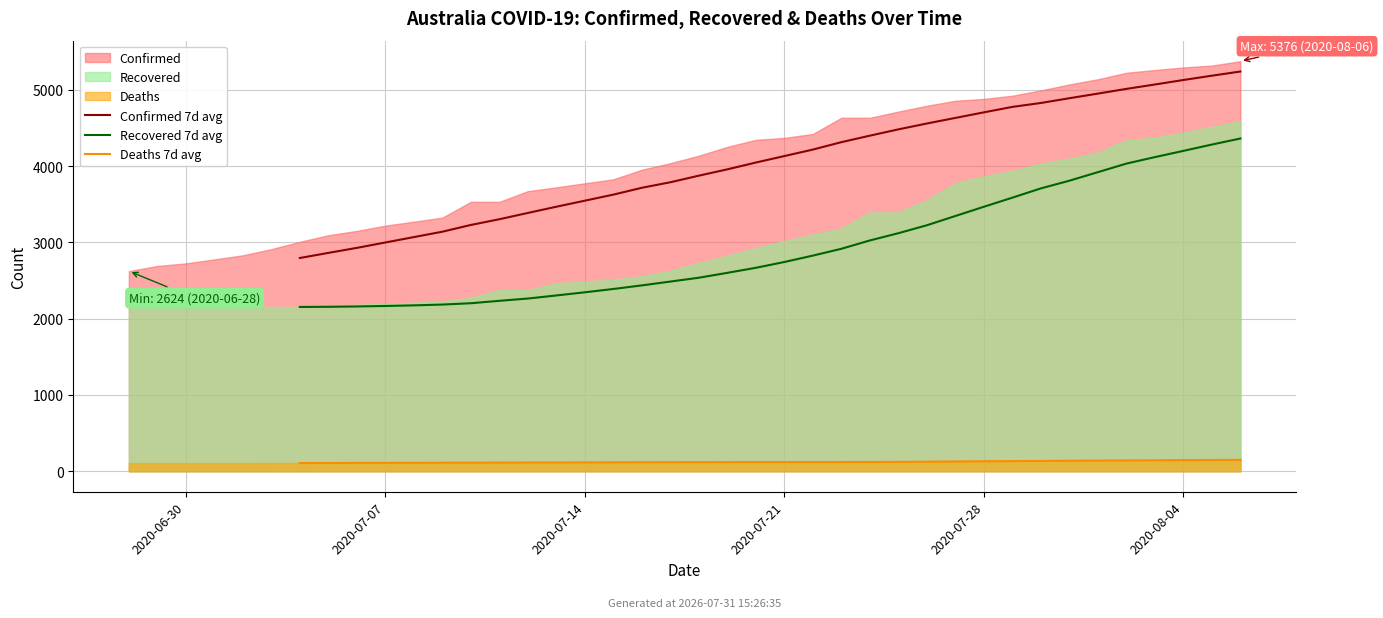

True or false: Deaths 7d avg and Confirmed 7d avg intersect in this chart.

False